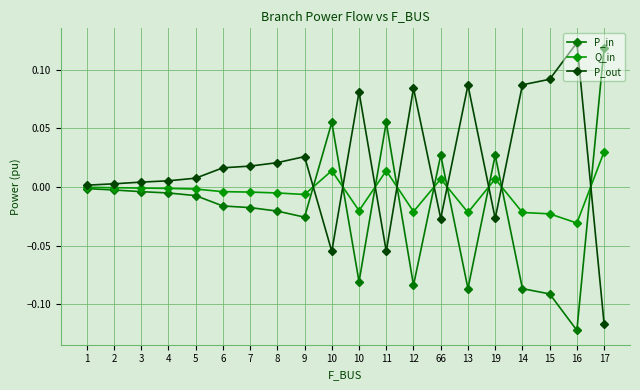

How many lines are shown in the chart?

3